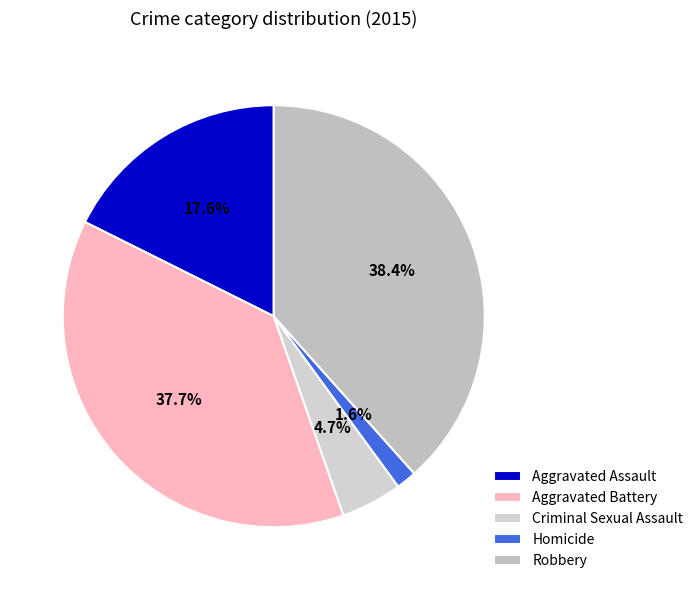

Do Homicide and Robbery together represent more than half of the pie?

No